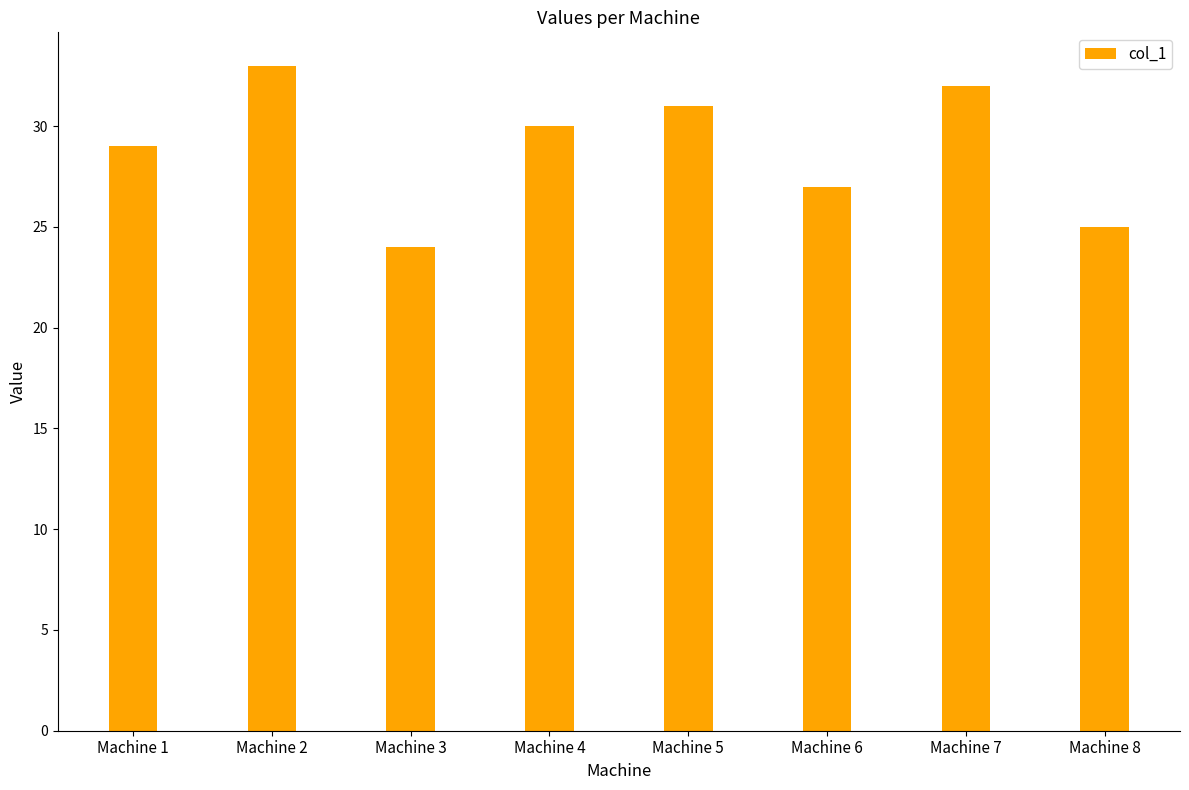

The value at Machine 8 is 25. True or false?

True